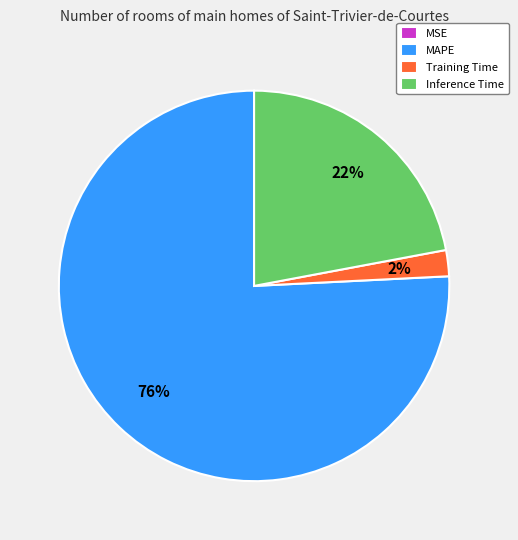

Is there any slice that represents more than half of the pie?

Yes